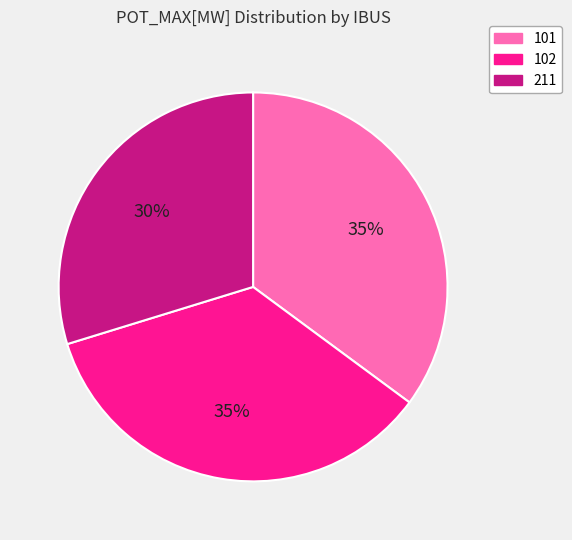

Is there any slice that represents more than half of the pie?

No